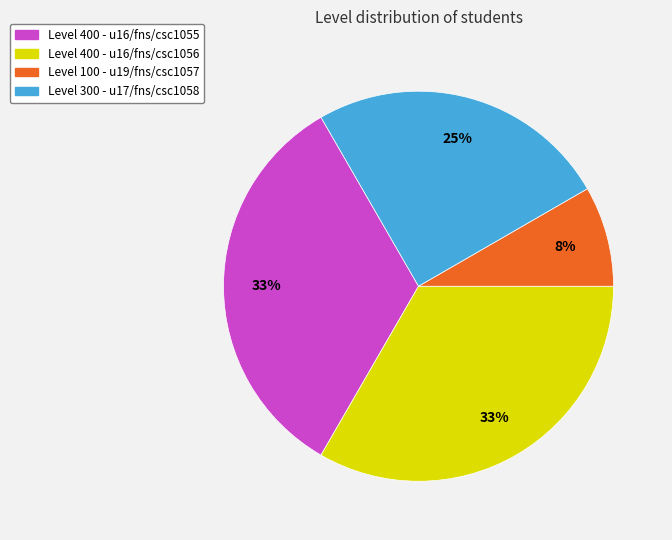

How many slices are in this pie chart?

4